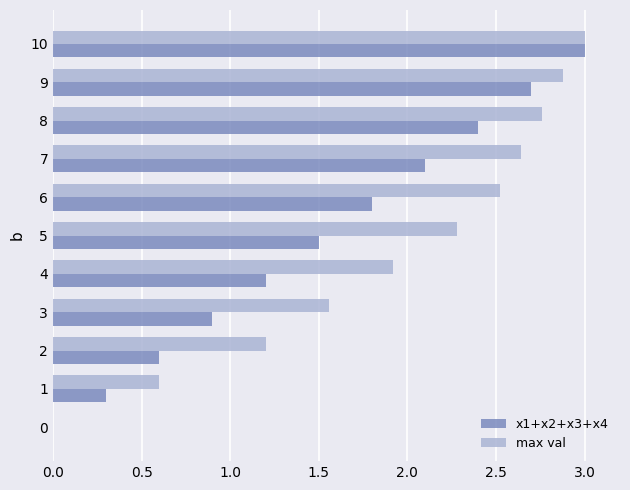

True or false: x1+x2+x3+x4 has a value of 3.0 at 10.

True